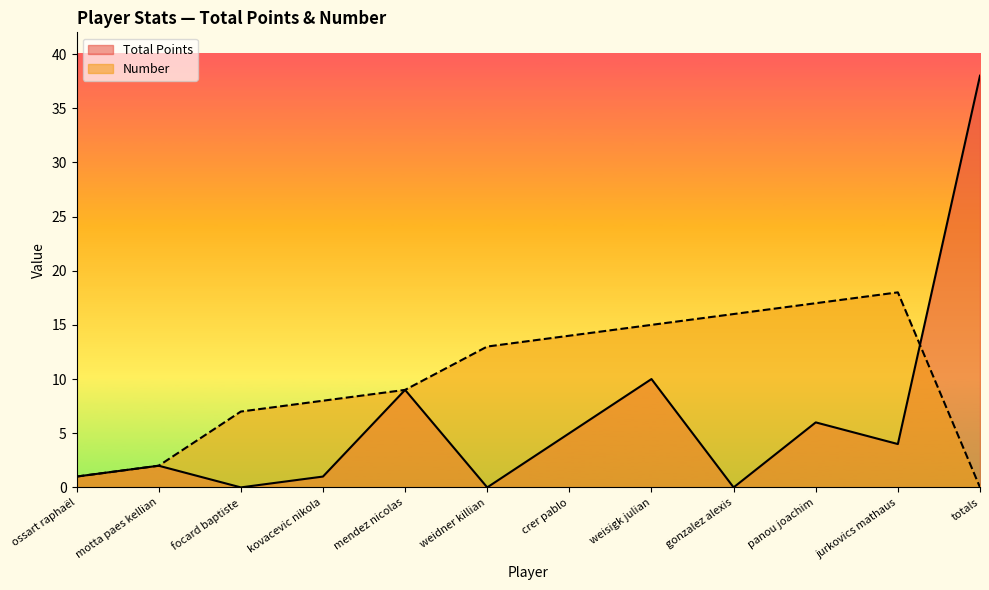

Which series has the largest range (max minus min)?

Total Points